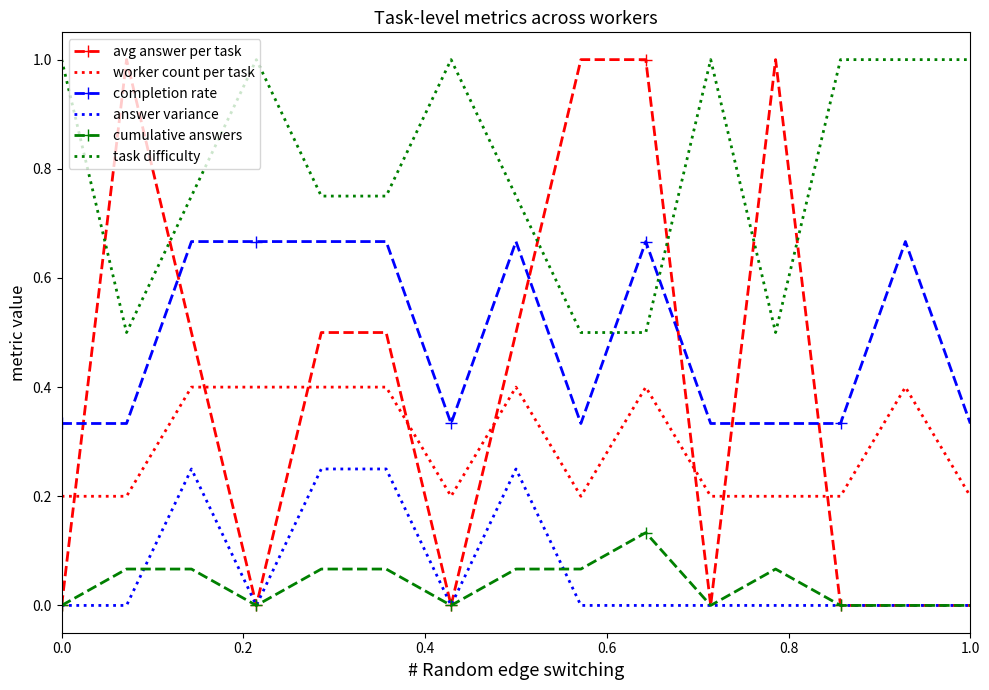

Count the number of categories in the chart.

15